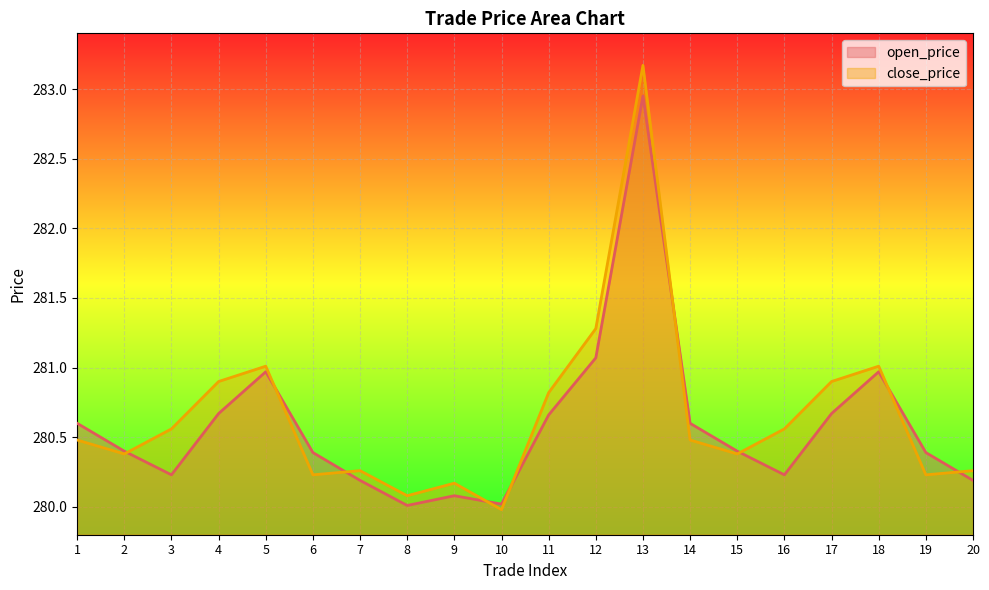

Does the chart display data point markers on the line(s)?

No